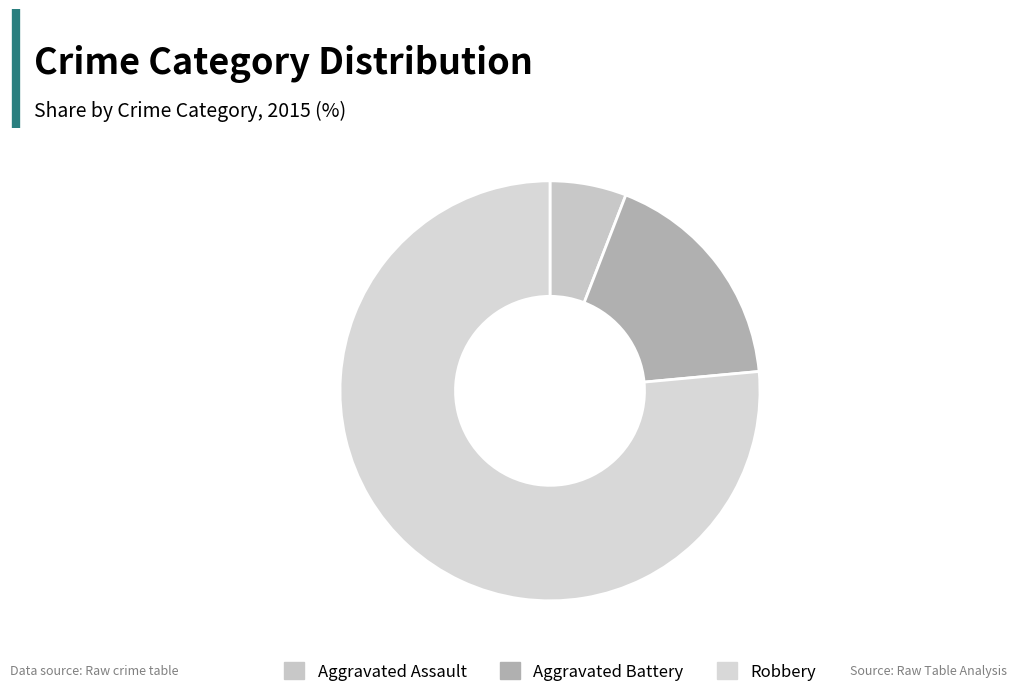

The Aggravated Assault slice represents 6% of the pie. True or false?

True